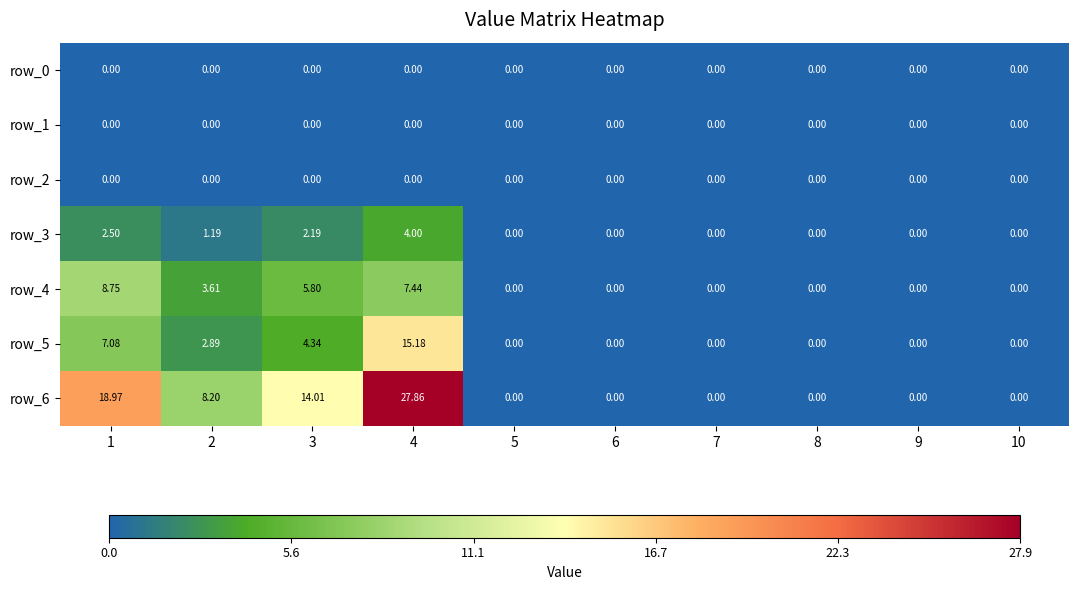

True or false: row_3 has a value of 1.7 at 1.

False